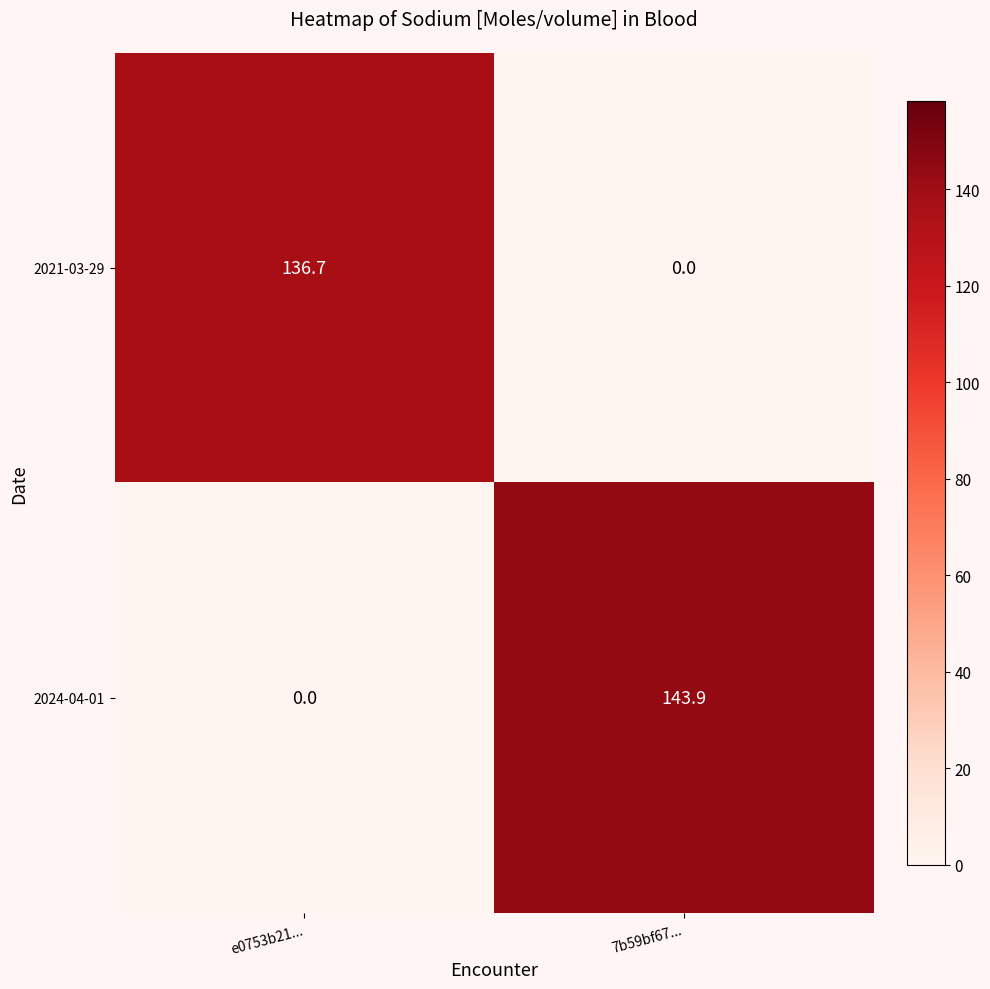

Reading left to right, transcribe all the data shown in this chart.

2021-03-29: e0753b21...=136.7	7b59bf67...=0.0
2024-04-01: e0753b21...=0.0	7b59bf67...=143.9